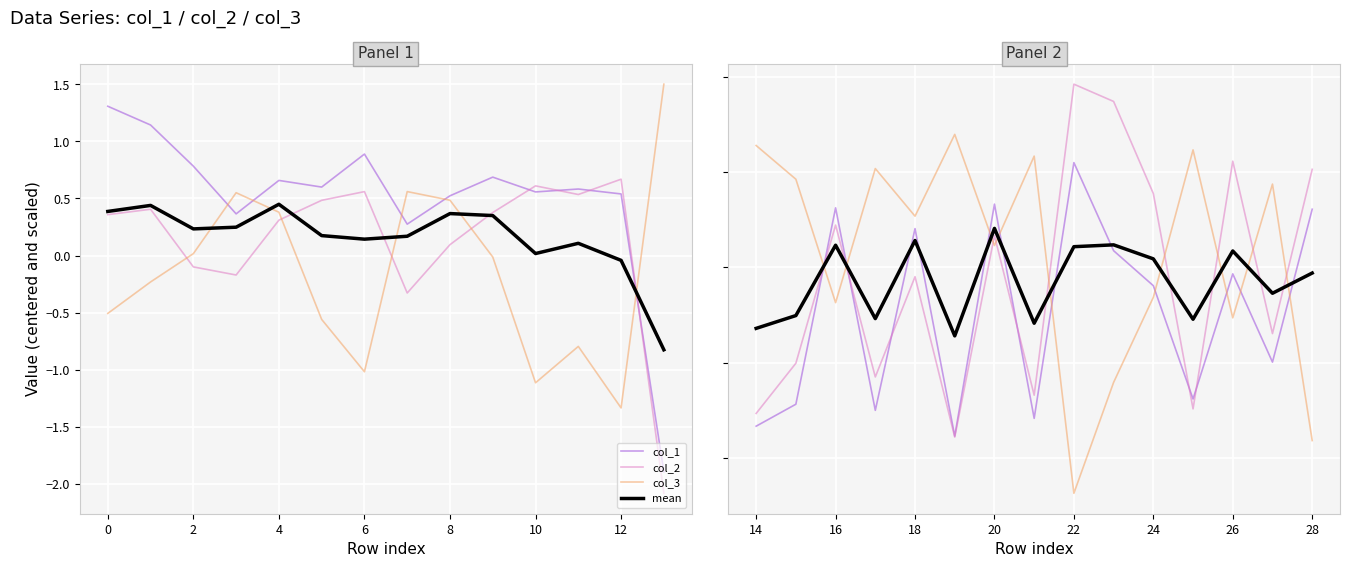

What is the sum of all col_1 values?

-7.0